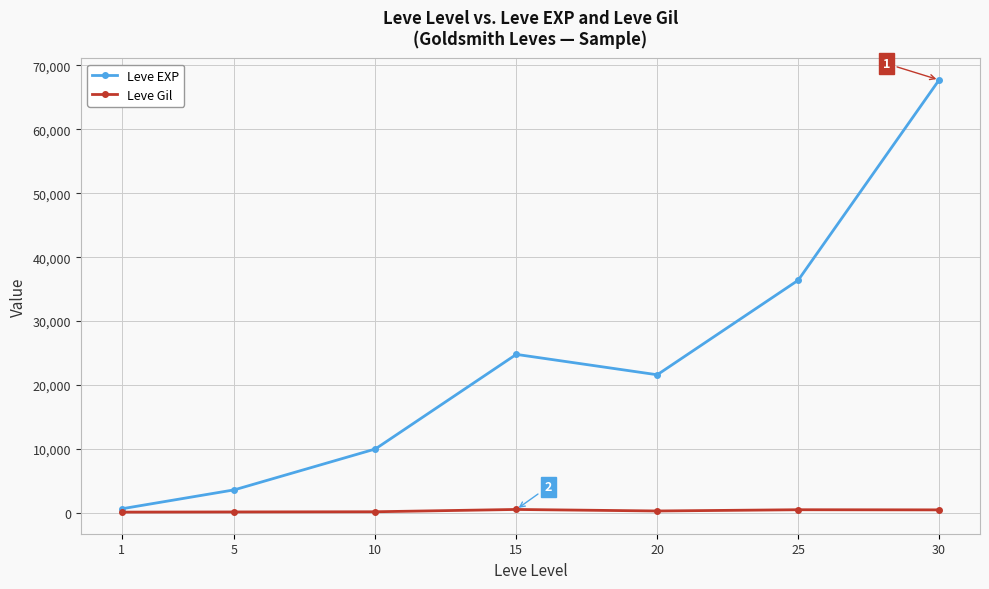

List the series in order of their peak value, highest first.

Leve EXP, Leve Gil